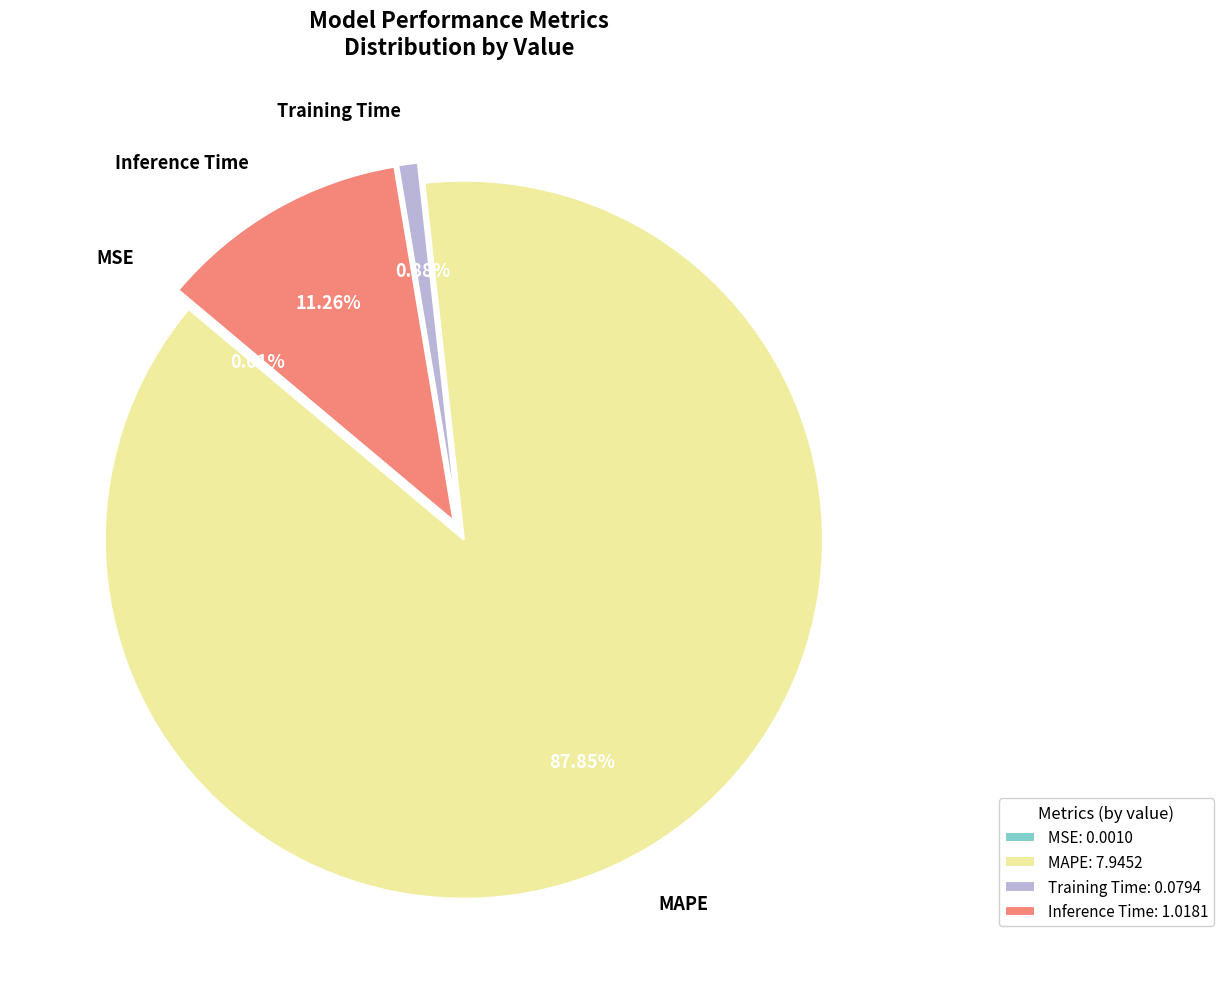

What percentage is the Training Time slice, to the nearest percent?

1%